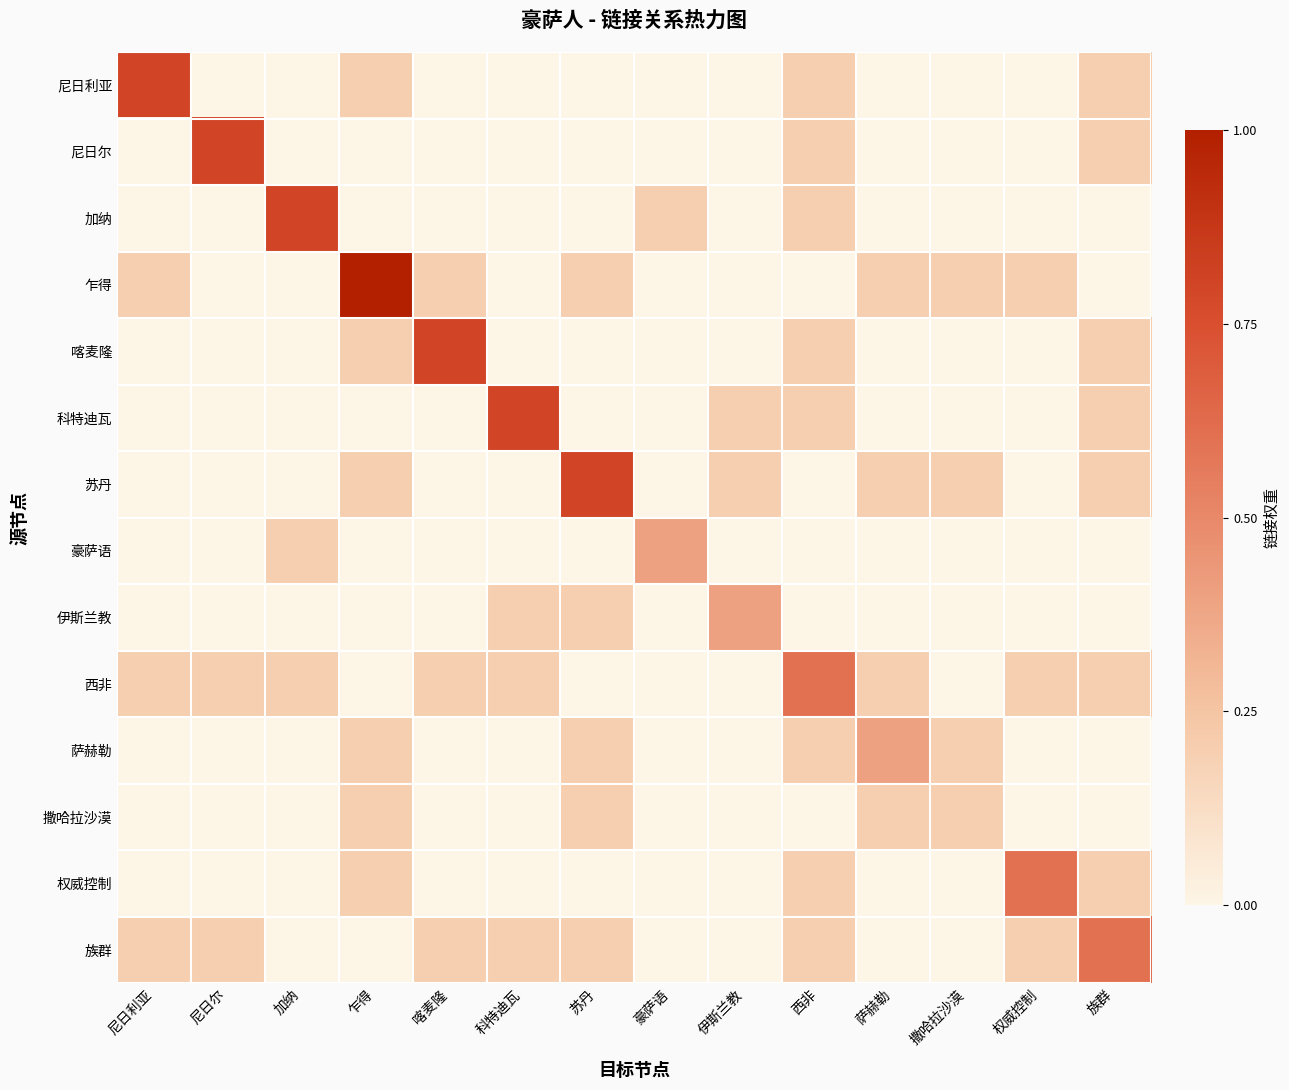

Which series changed the most between 喀麦隆 and 科特迪瓦?

喀麦隆